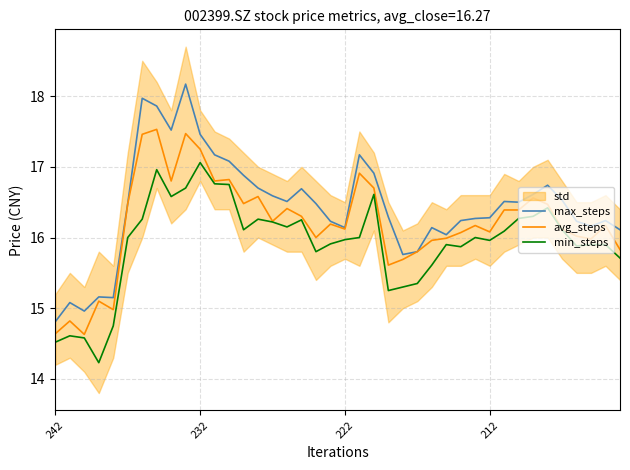

What value does the avg_steps series have at 7?

17.5